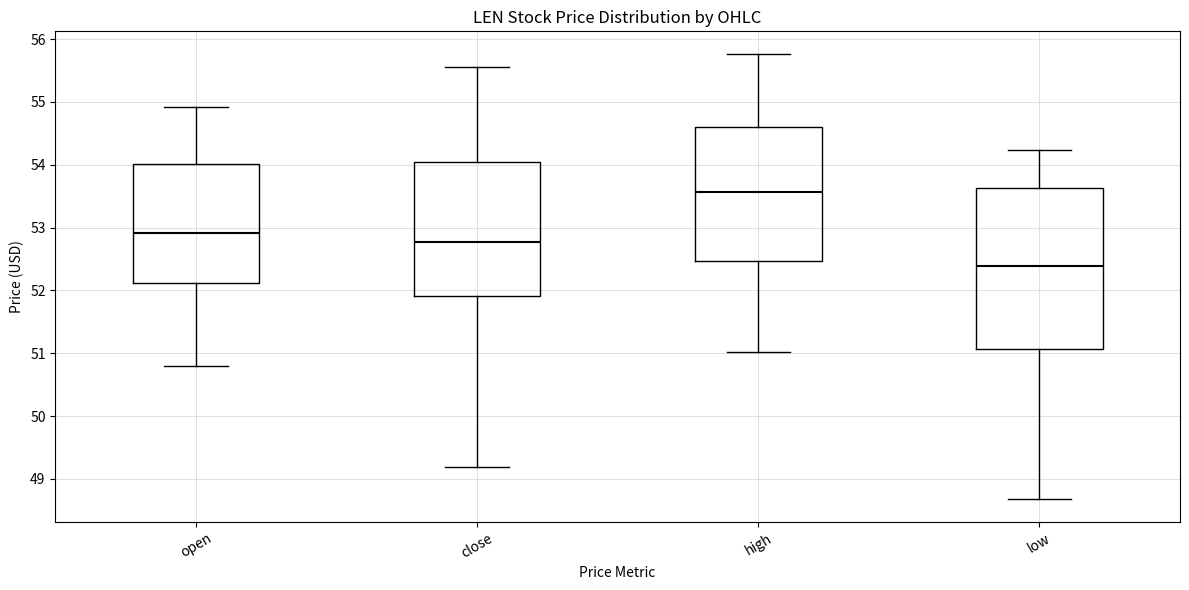

Which box's median line is the highest?

high